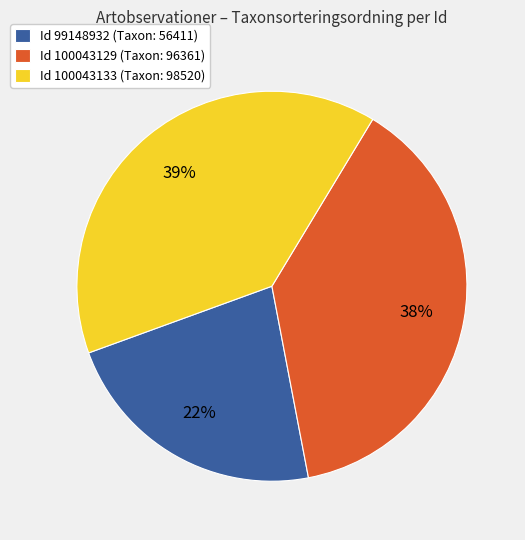

What is the largest slice in the pie chart?

Id 100043133 (Taxon: 98520)